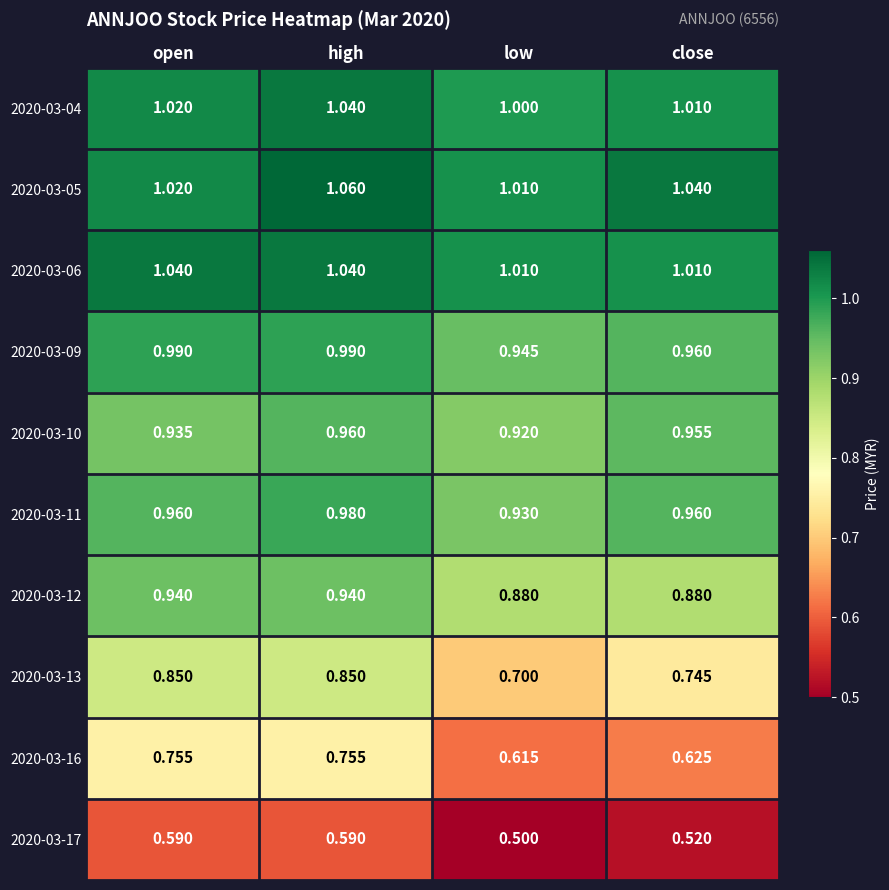

Is the value of 2020-03-06 at low greater than the value of 2020-03-11 at open?

Yes